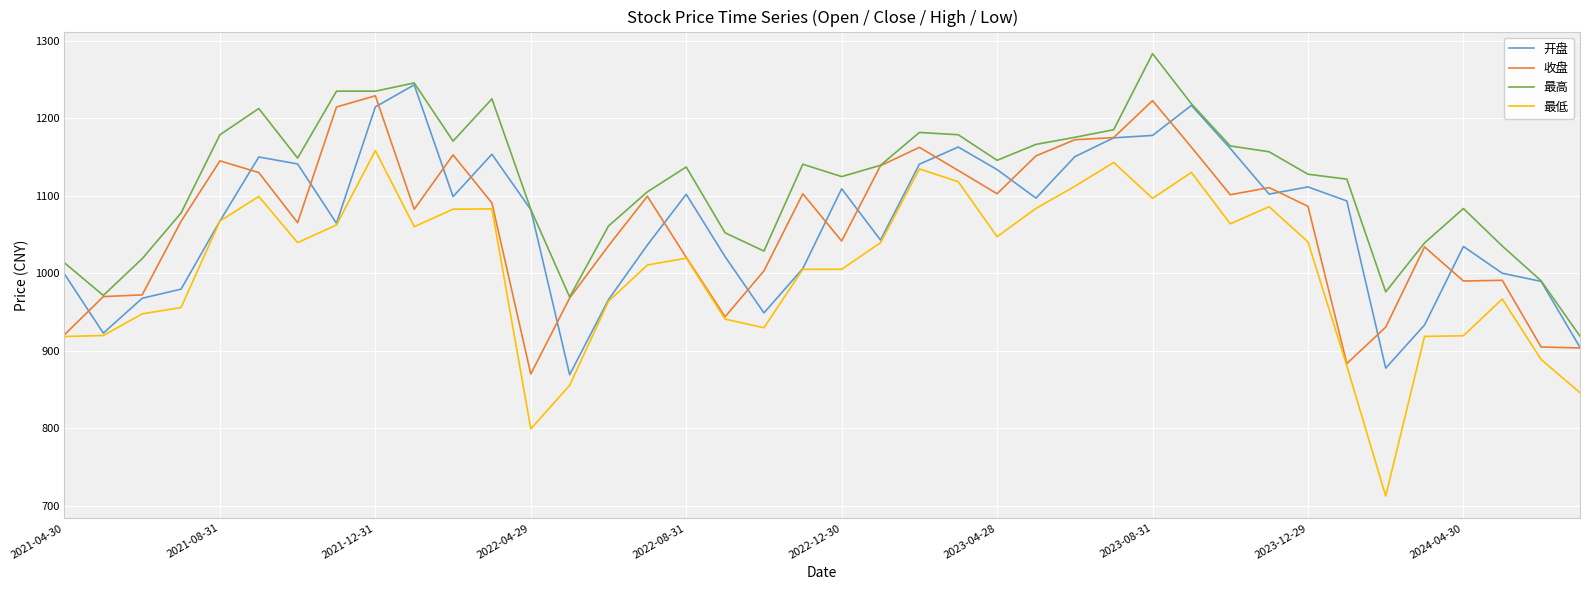

Is this an area chart (filled region under the line)?

No